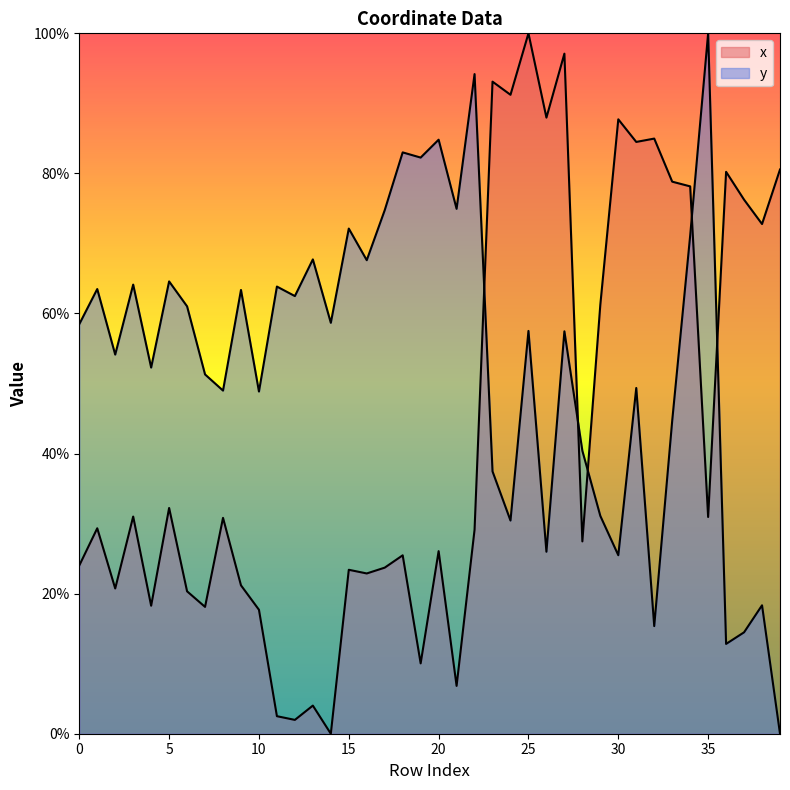

True or false: x has more than 0 interior local peaks.

True